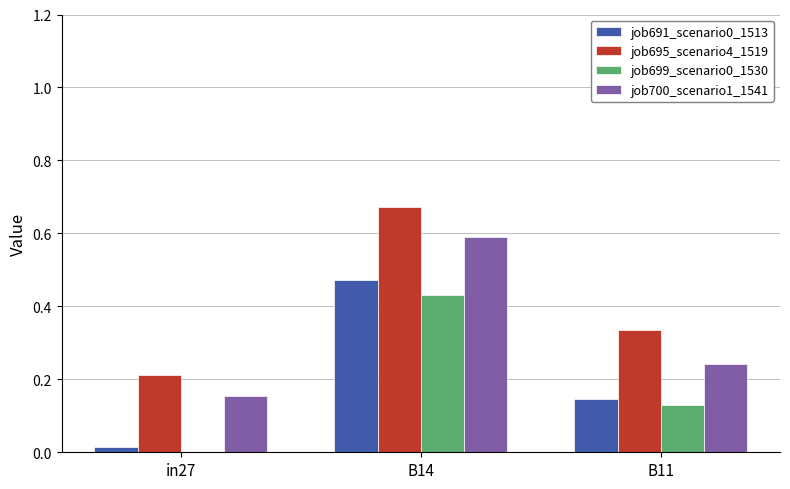

Which series changed the most between B14 and B11?

job700_scenario1_1541